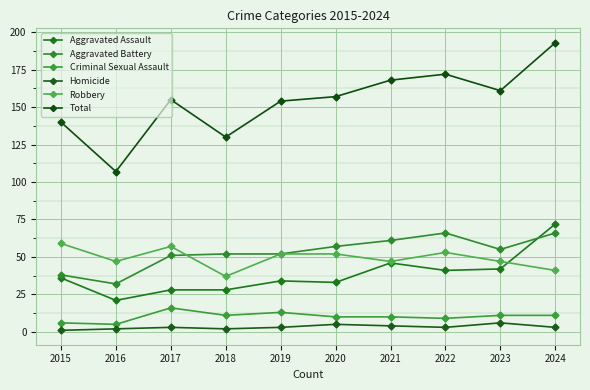

True or false: Criminal Sexual Assault has more than 0 points higher than both neighbors.

True